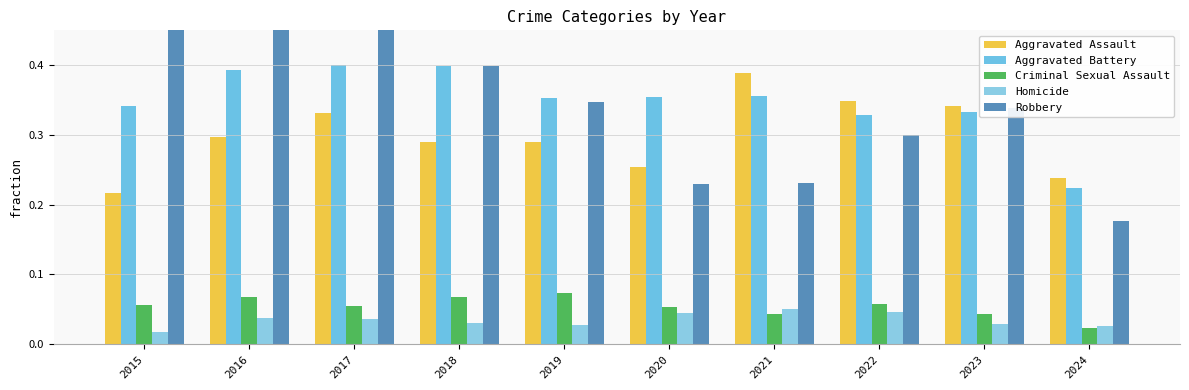

Reading right to left, what are all the values shown in this chart?

Aggravated Assault: 0.2	0.3	0.3	0.4	0.3	0.3	0.3	0.3	0.3	0.2
Aggravated Battery: 0.2	0.3	0.3	0.4	0.4	0.4	0.4	0.4	0.4	0.3
Criminal Sexual Assault: 0.0	0.0	0.1	0.0	0.1	0.1	0.1	0.1	0.1	0.1
Homicide: 0.0	0.0	0.0	0.1	0.0	0.0	0.0	0.0	0.0	0.0
Robbery: 0.2	0.3	0.3	0.2	0.2	0.3	0.4	0.5	0.5	0.5